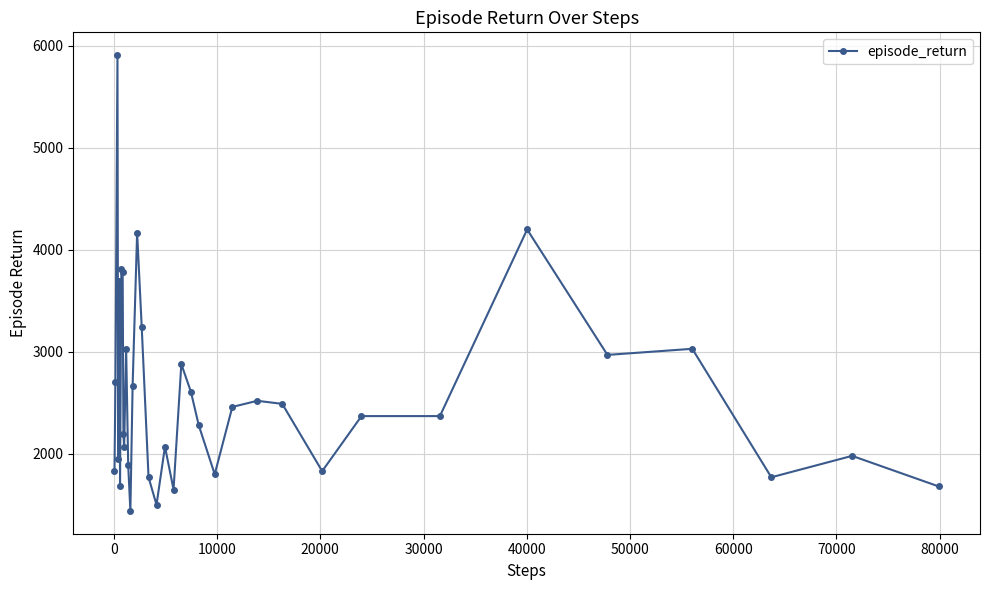

What is the minimum value shown in the chart?

1440